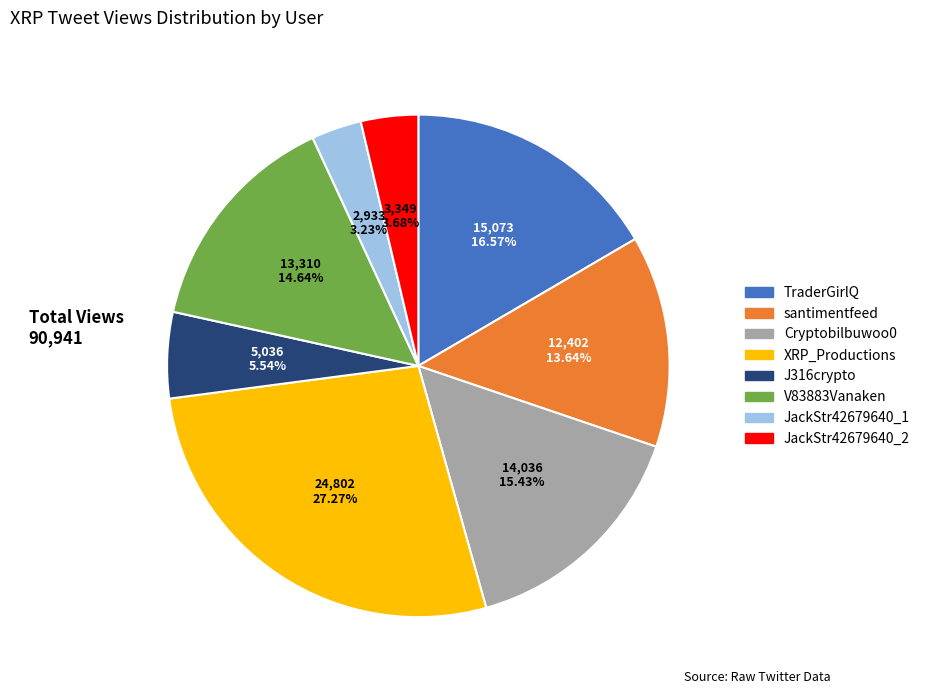

True or false: Cryptobilbuwoo0 accounts for 15% of the total.

True